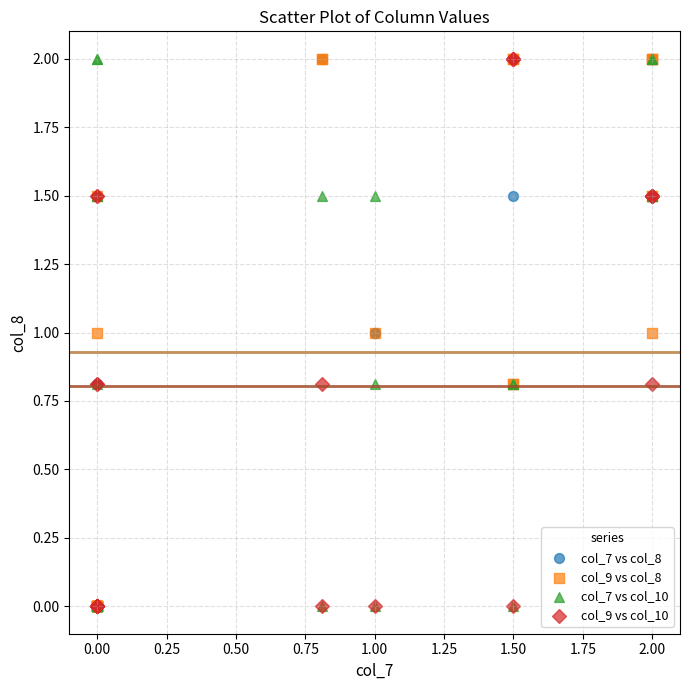

What are all the series names shown in the legend?

col_7 vs col_8, col_9 vs col_8, col_7 vs col_10, col_9 vs col_10